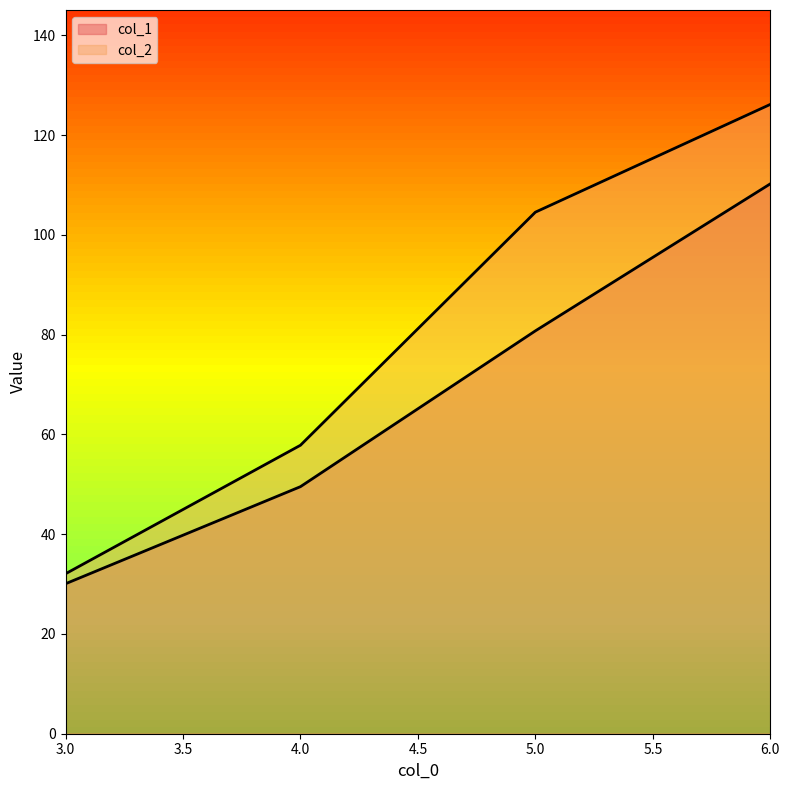

List the series in order of their peak value, highest first.

col_2, col_1